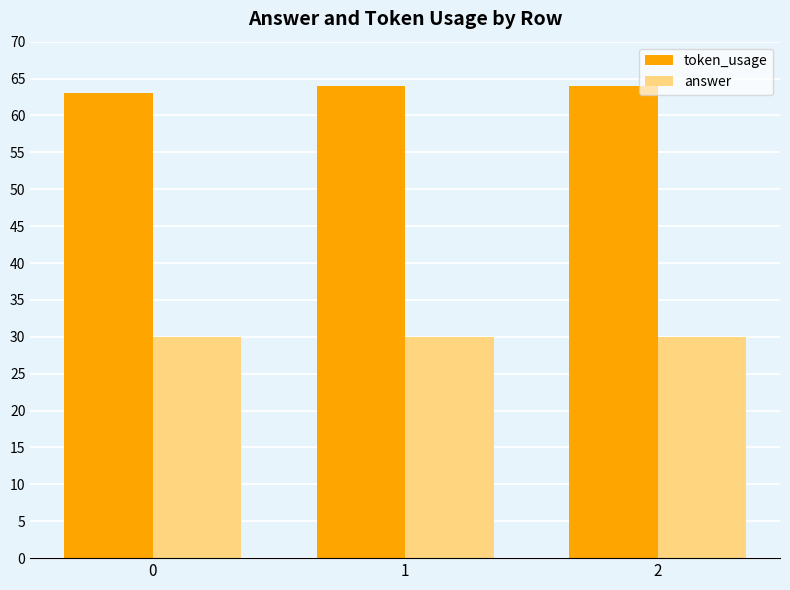

Which series has the largest total across all categories?

token_usage